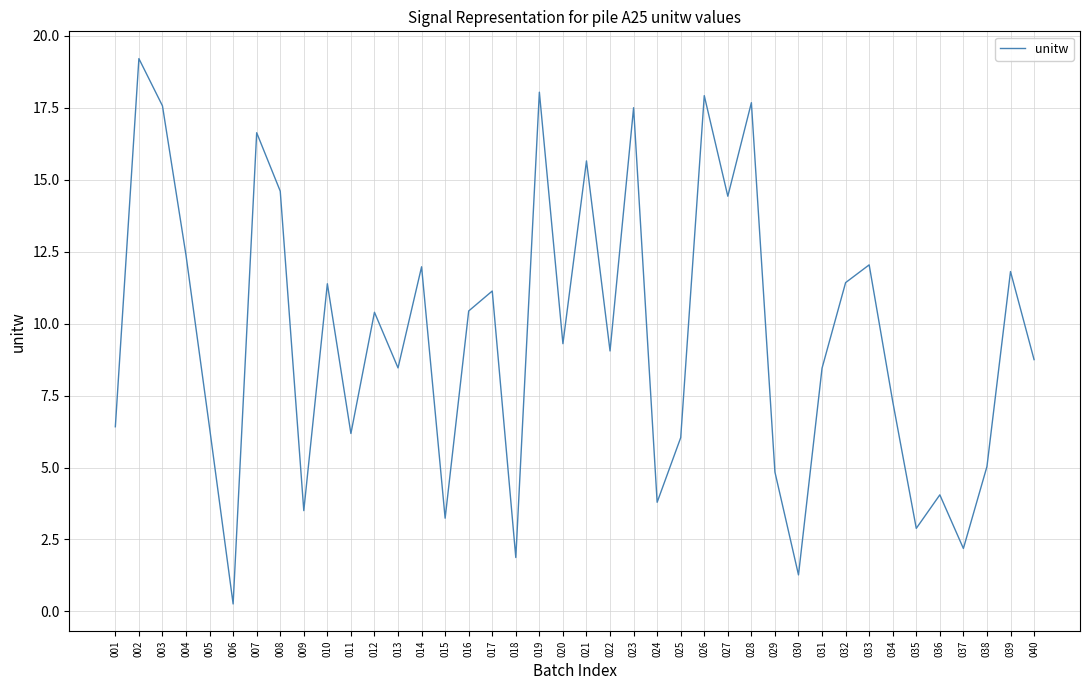

What is the greatest value displayed?

19.2